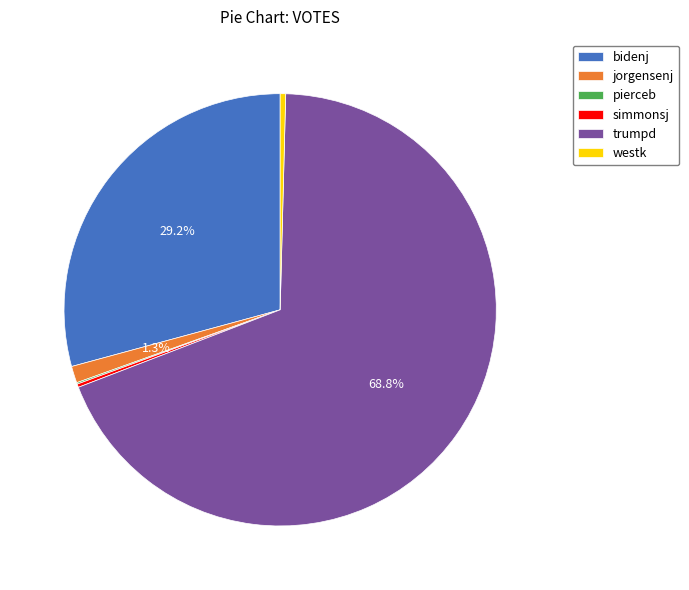

Between trumpd and bidenj, which is larger?

trumpd